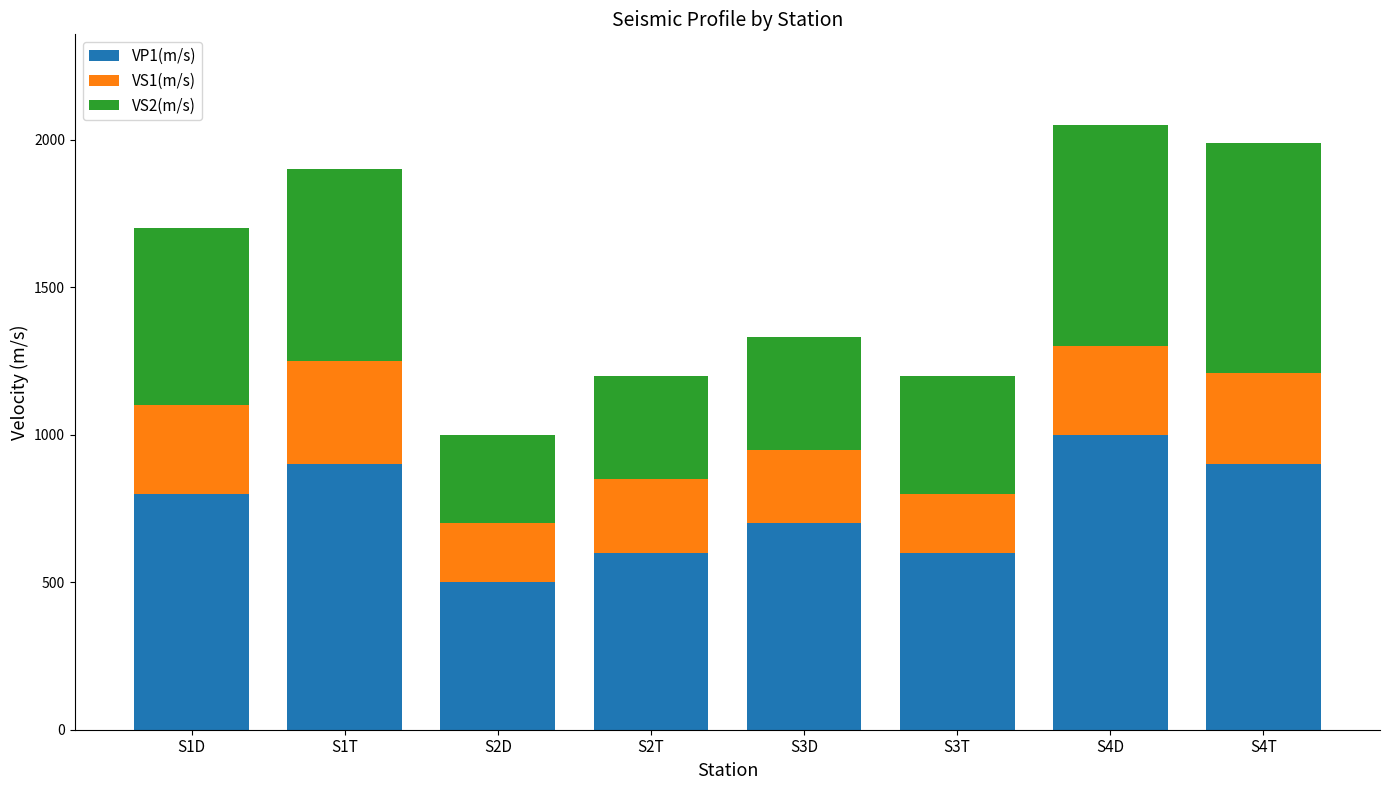

What is the difference between the second highest and minimum values in the VP1(m/s) series?

400